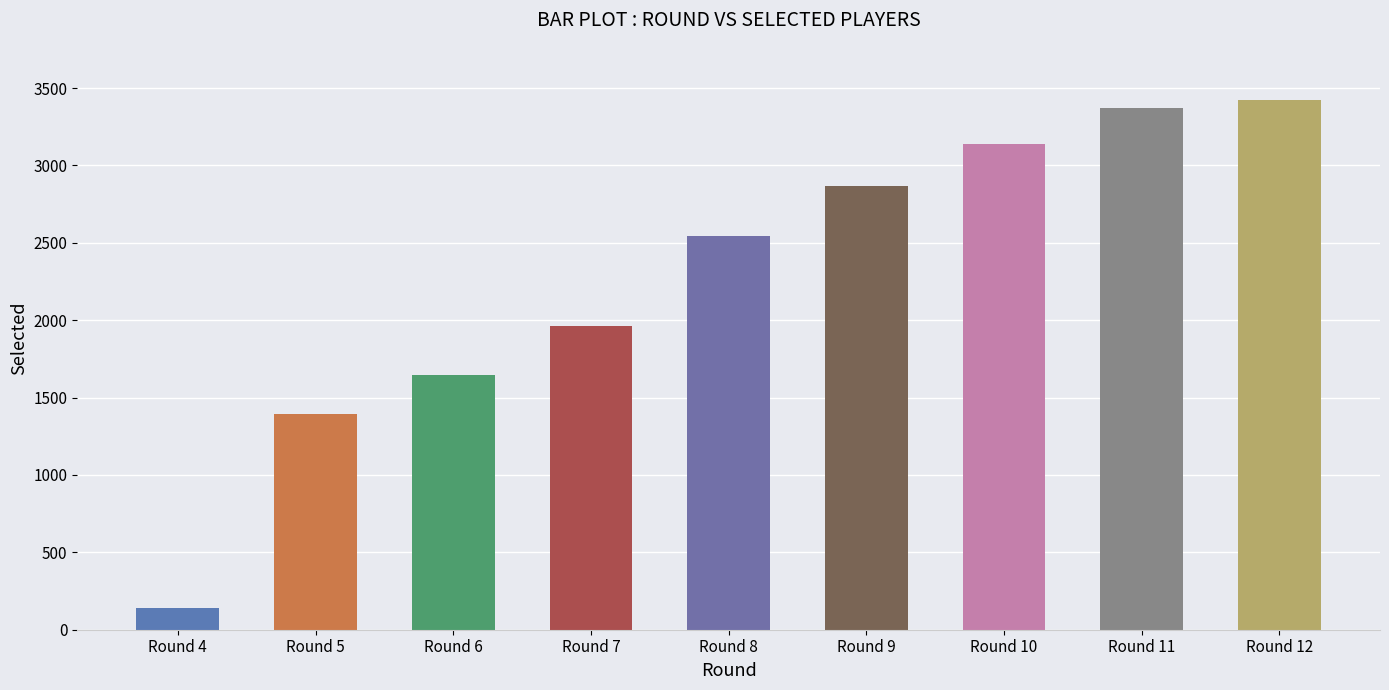

The value at Round 11 is 1060. True or false?

False